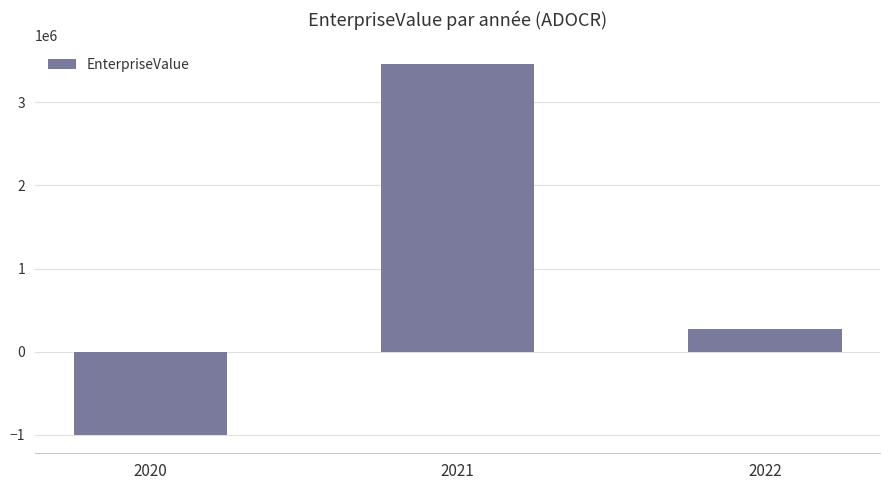

Reading right to left, extract all data points from this chart.

266948.7	3465693.0	-1000730.0